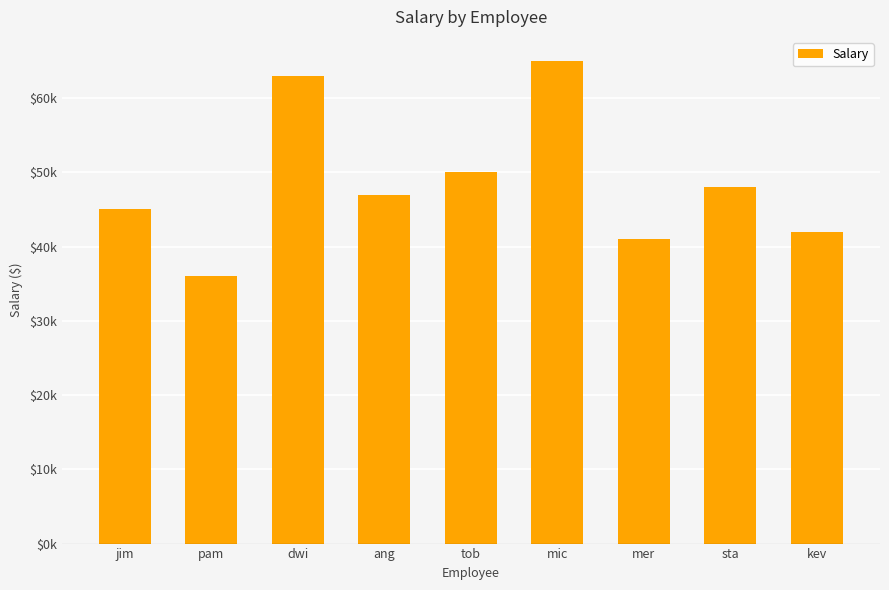

How many data points are above 47000?

4